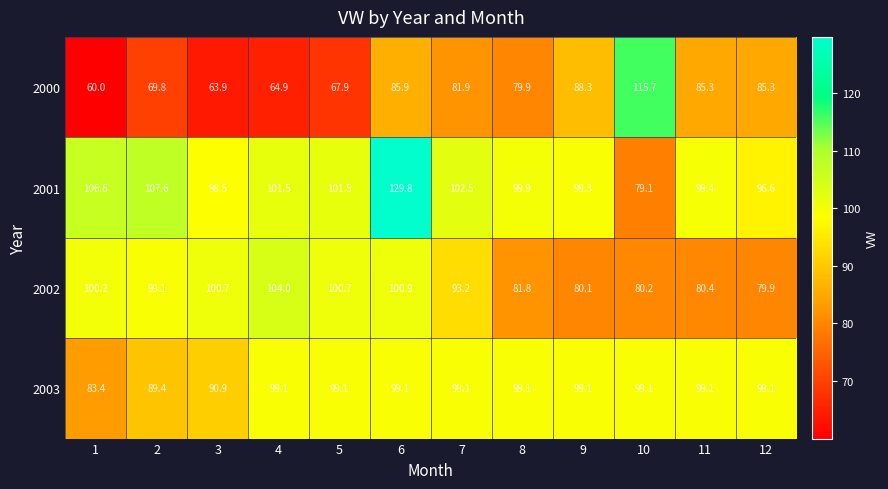

Rank the series by their maximum value, from highest to lowest.

2001, 2000, 2002, 2003